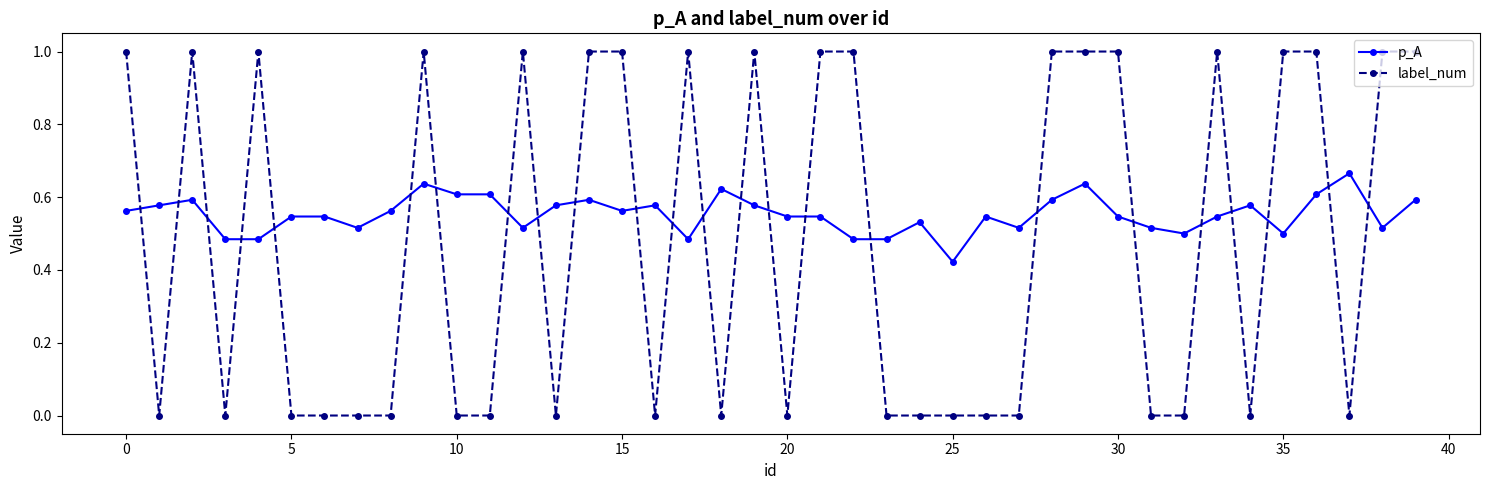

At how many categories does at least one series exceed 0?

40